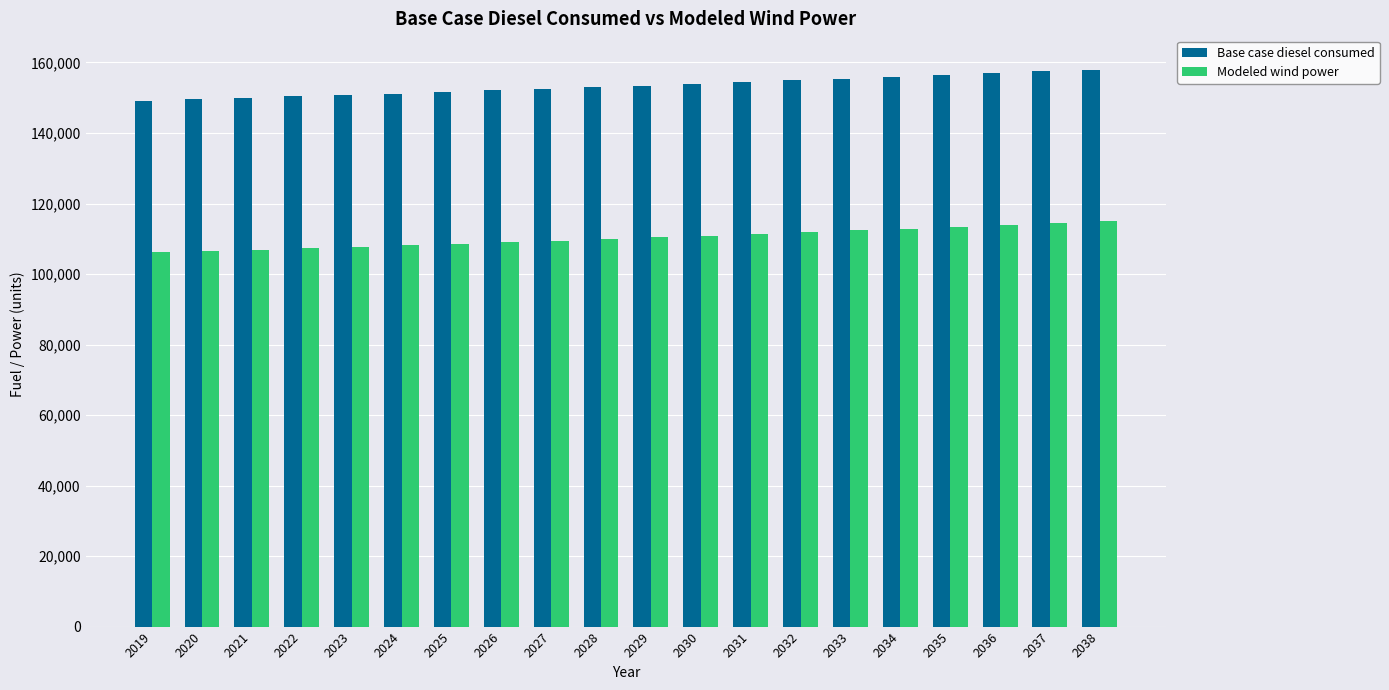

Is it true that Modeled wind power equals 114483.8 at 2037?

True